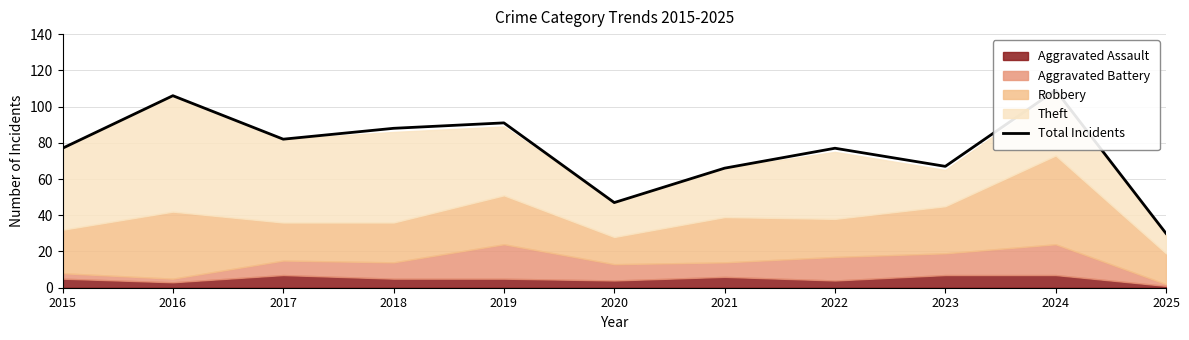

Reading right to left, list all the values displayed in this chart.

30	109	67	77	66	47	91	88	82	106	77